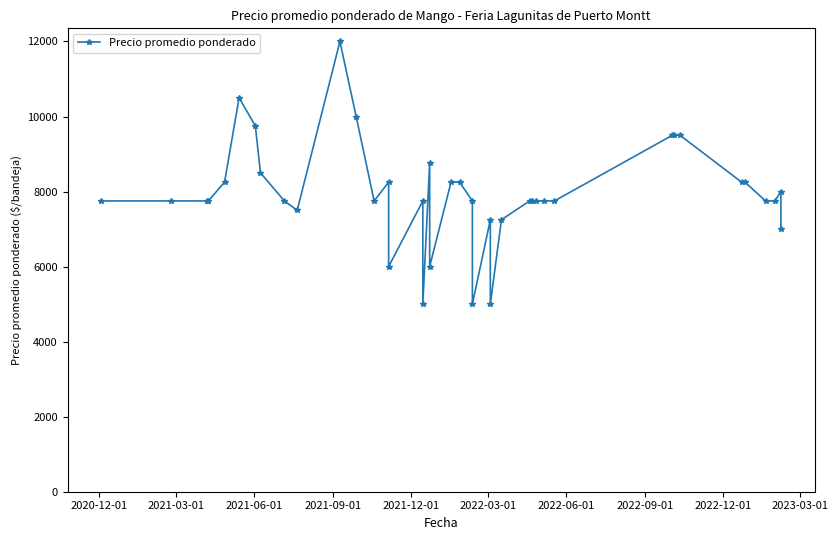

How many lines are shown in the chart?

1